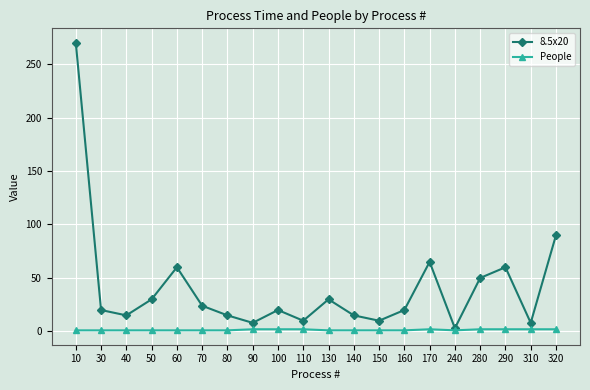

Is it true that 8.5x20 equals 13 at 280?

False